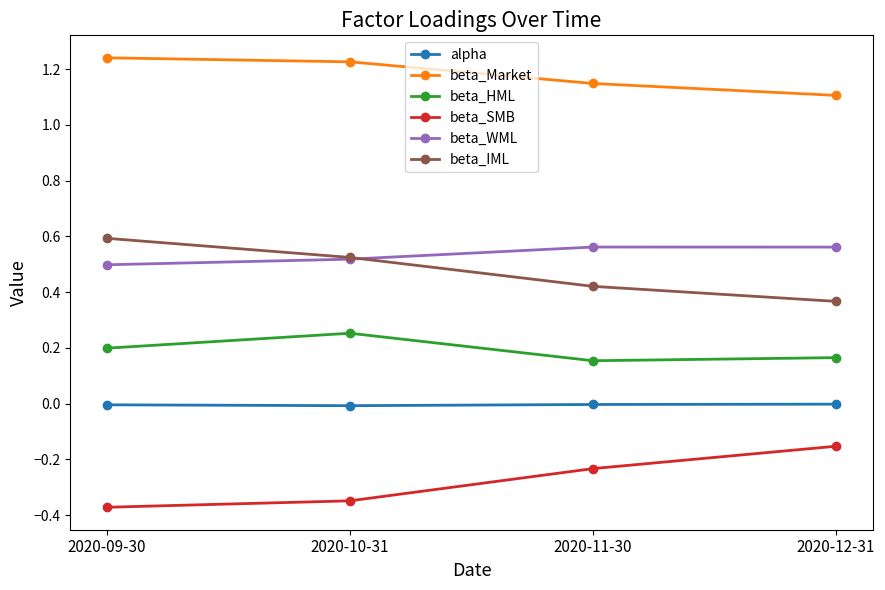

What is the label of the 1st point from the right?

2020-12-31